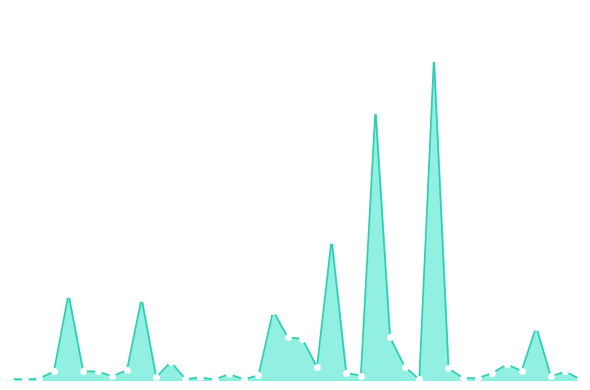

Reading left to right, extract all data points from this chart.

149.8	49.9	188.6	1000.0	10055.3	1033.1	1000.0	440.0	1177.4	9552.2	320.0	2125.7	111.1	300.0	74.6	700.0	84.8	555.2	8099.1	5000.0	4824.9	1510.0	16439.1	840.9	500.0	31634.0	5000.0	1555.4	80.0	37657.0	1360.0	237.5	222.9	809.9	1855.8	1055.4	6235.0	420.0	999.0	100.0